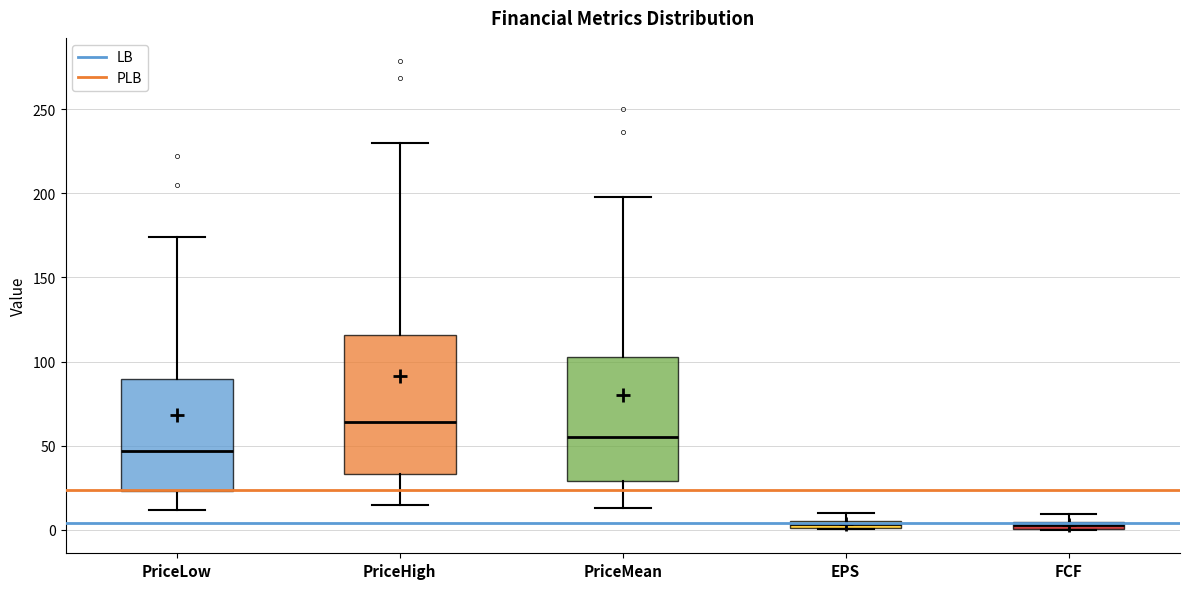

Which box has the highest median line?

PriceHigh